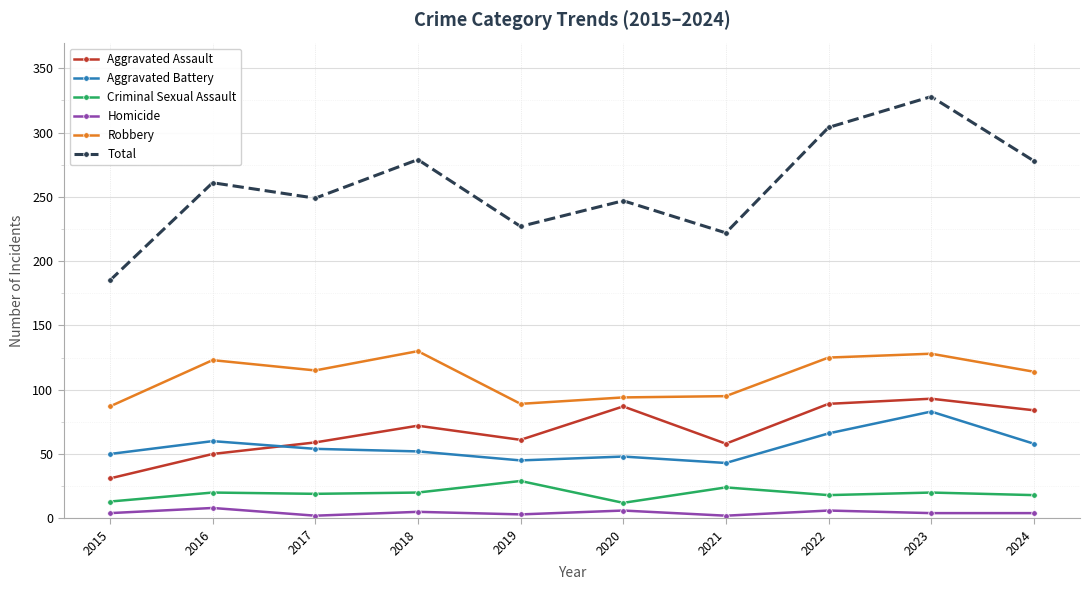

True or false: Aggravated Battery has a value of 44 at 2023.

False